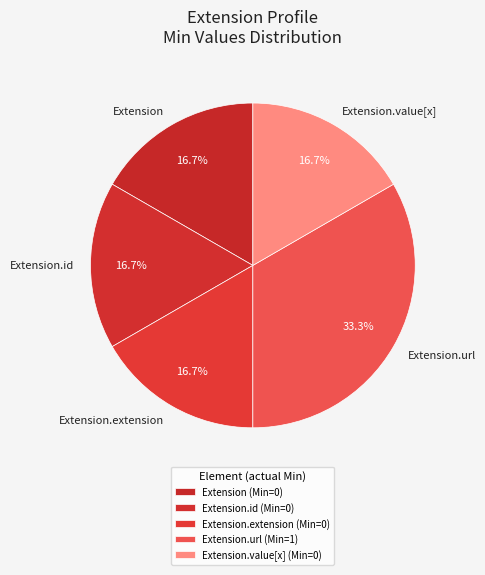

To the nearest percent, what is the combined percentage of Extension.extension and Extension.url?

50%